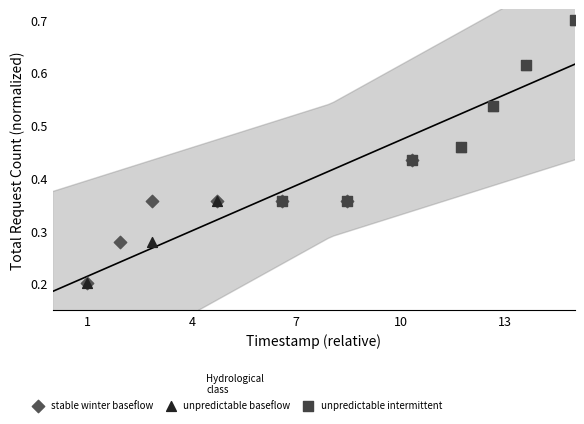

What are all the series names shown in the legend?

stable winter baseflow, unpredictable baseflow, unpredictable intermittent